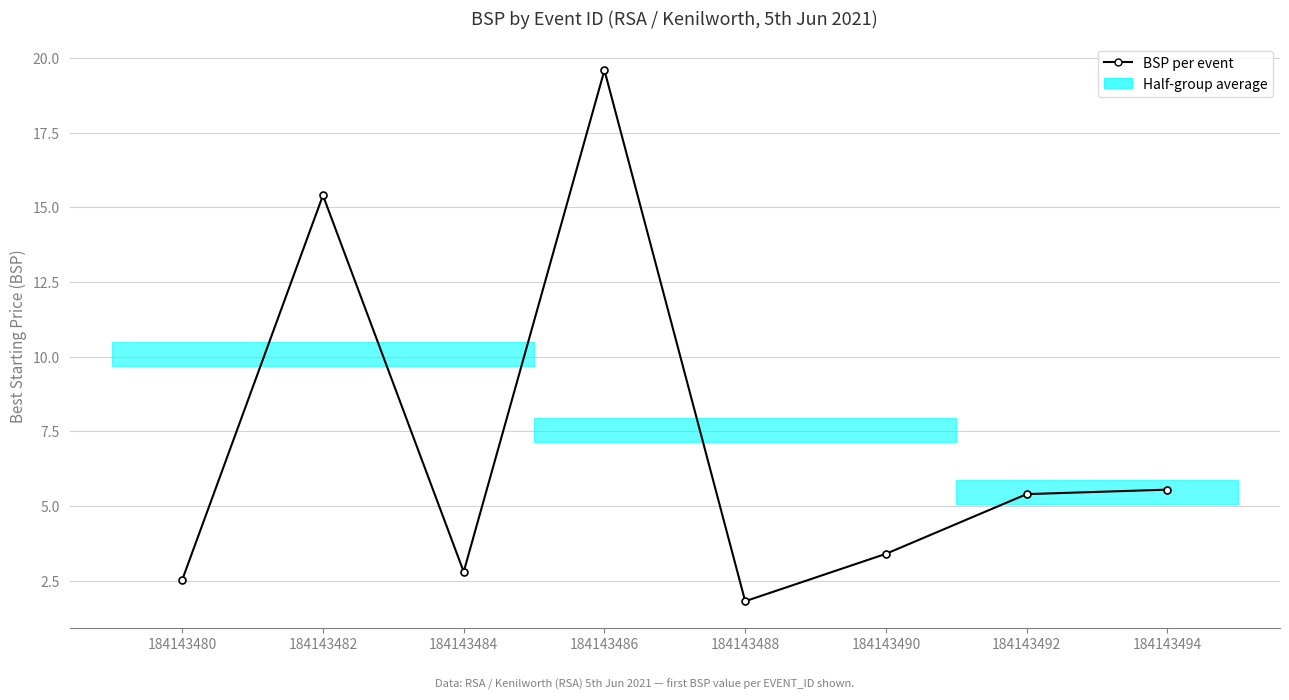

Rank the categories by value from lowest to highest.

184143488, 184143480, 184143484, 184143490, 184143492, 184143494, 184143482, 184143486